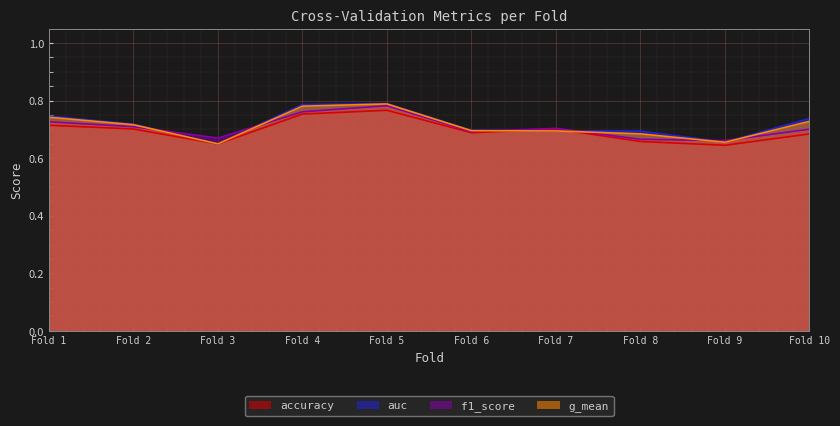

The auc series shows 0.7 at Fold 6. True or false?

True